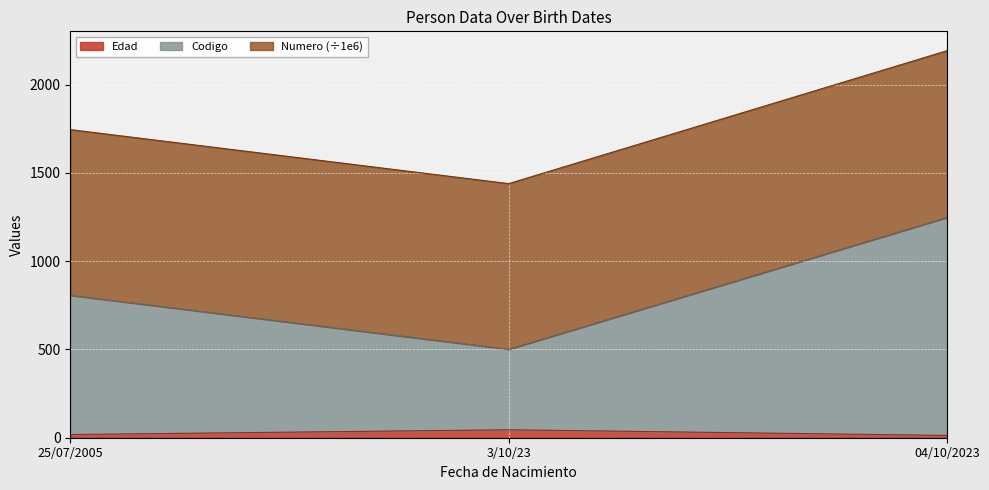

Which category has the lowest value across all series?

04/10/2023